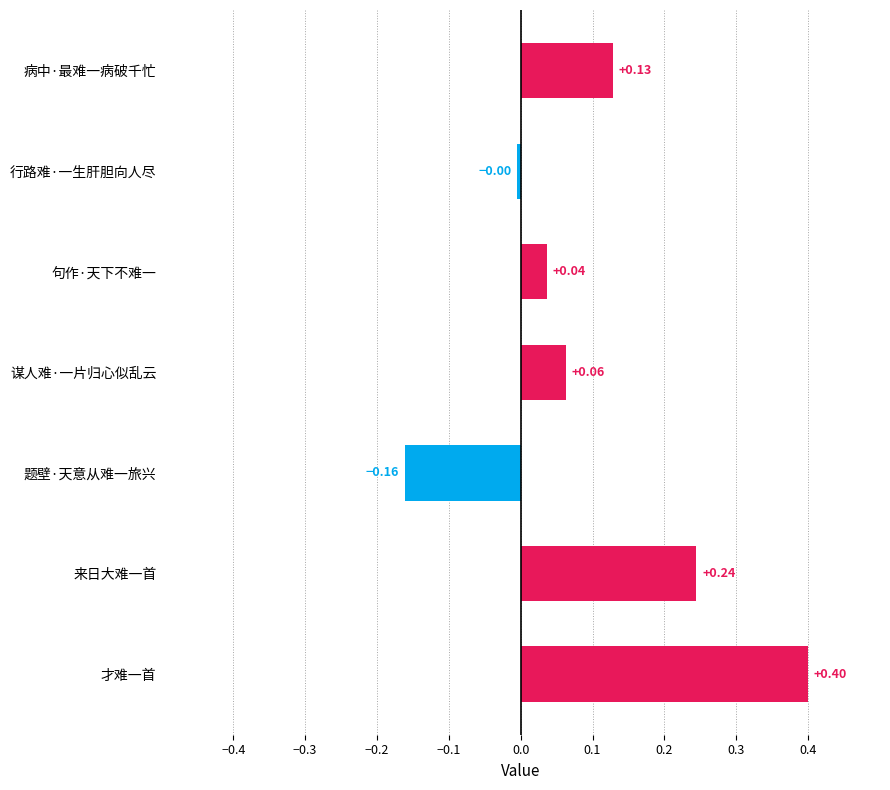

How many data points does each series have?

7